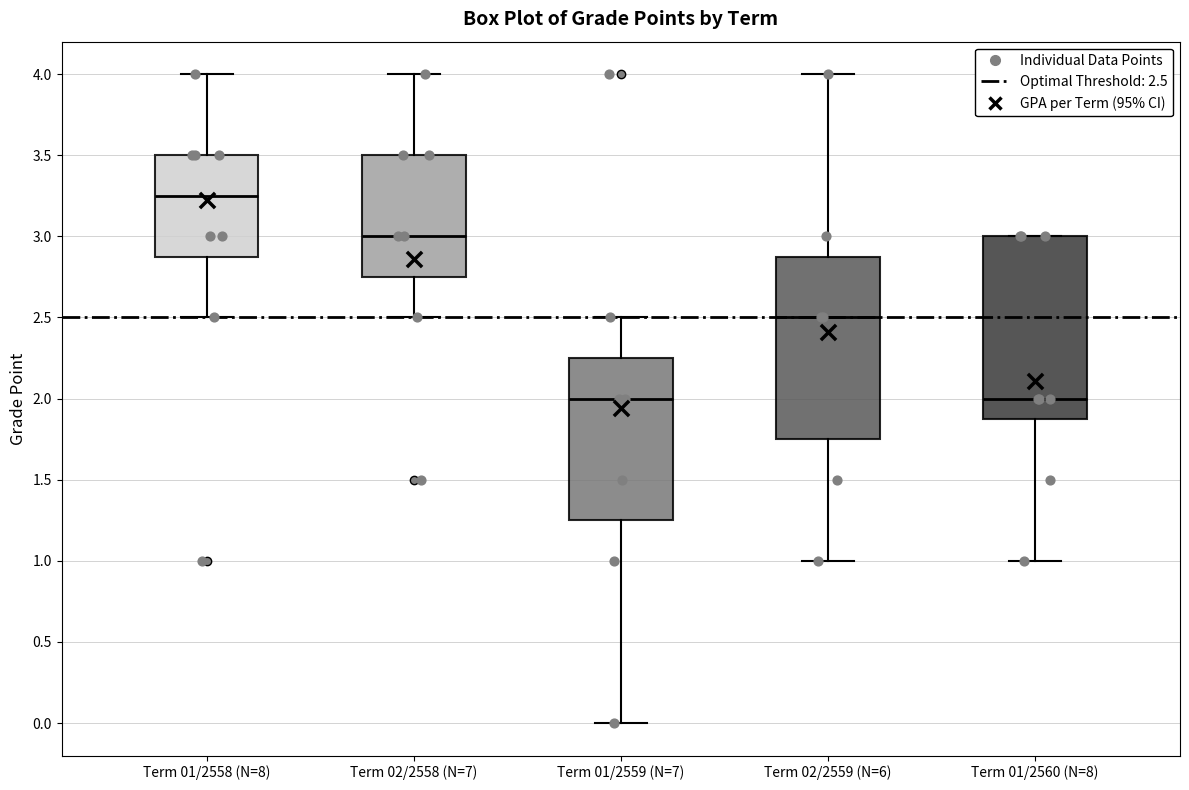

Where is the upper edge of the box for Term 01/2558 (N=8) on the y-axis? The values are not printed on the chart, so give them approximately, as read against the axis.

3.50